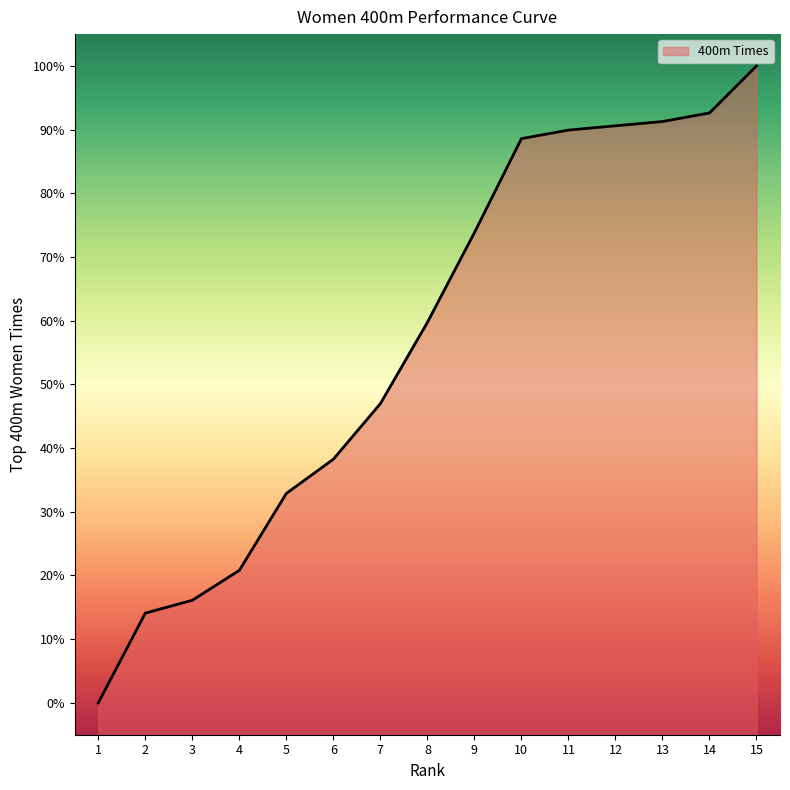

At which category does the chart reach its minimum across all series?

1